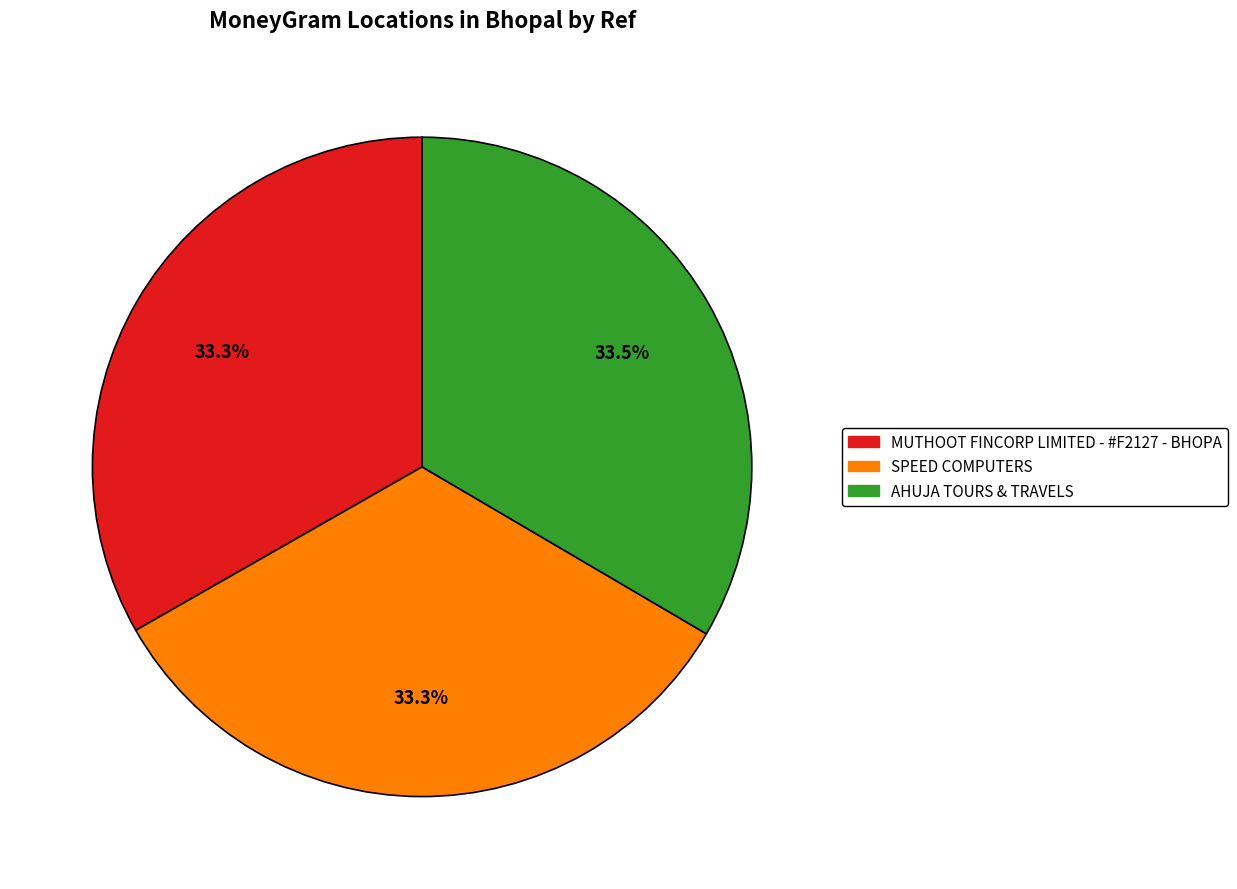

To the nearest percent, what portion does MUTHOOT FINCORP LIMITED - #F2127 - BHOPA represent?

33%